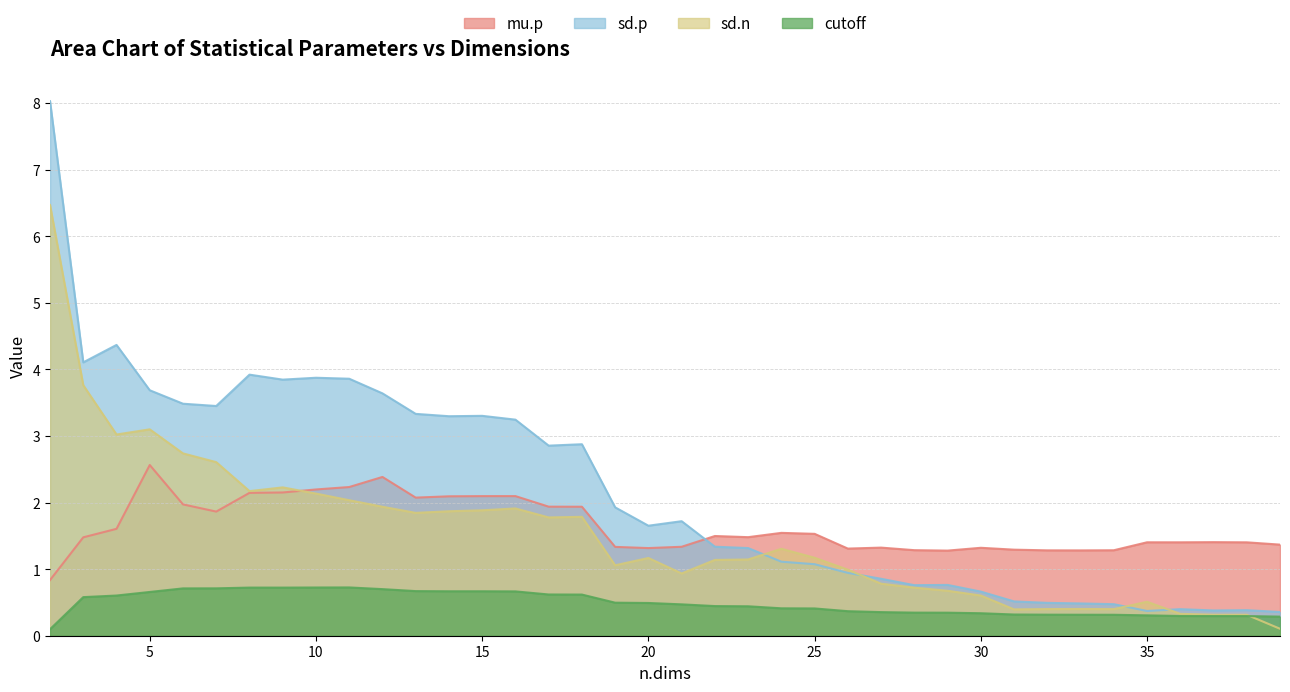

How many lines are shown in the chart?

4